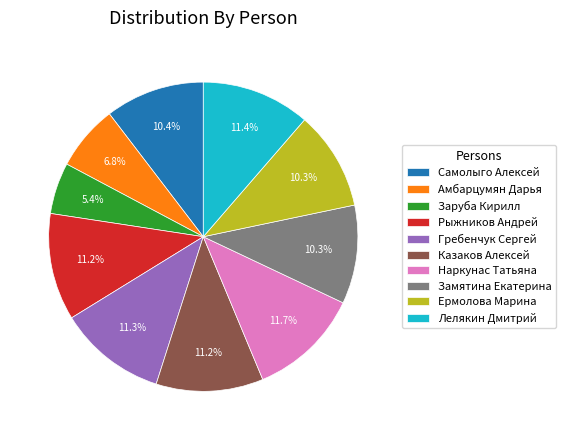

Does Амбарцумян Дарья represent more than half of the total?

No